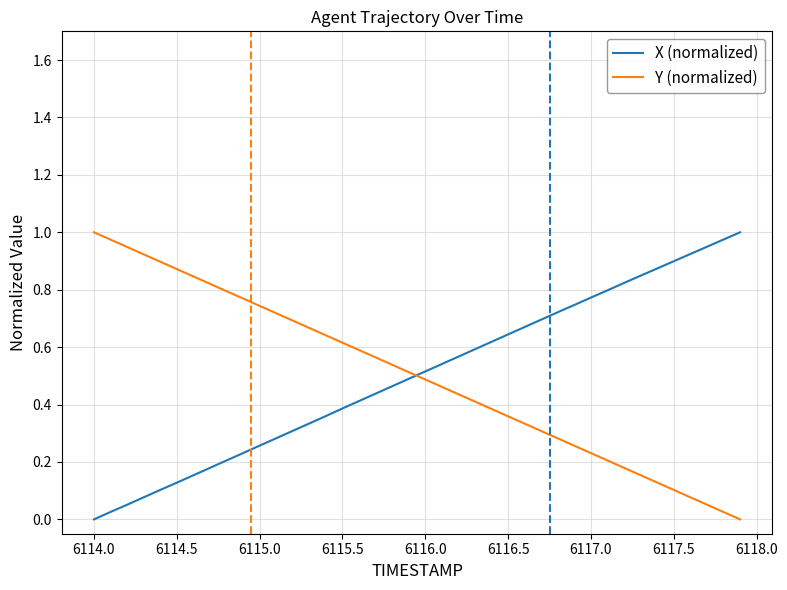

After their last crossing, which series has the higher values: X (normalized) or Y (normalized)?

X (normalized)